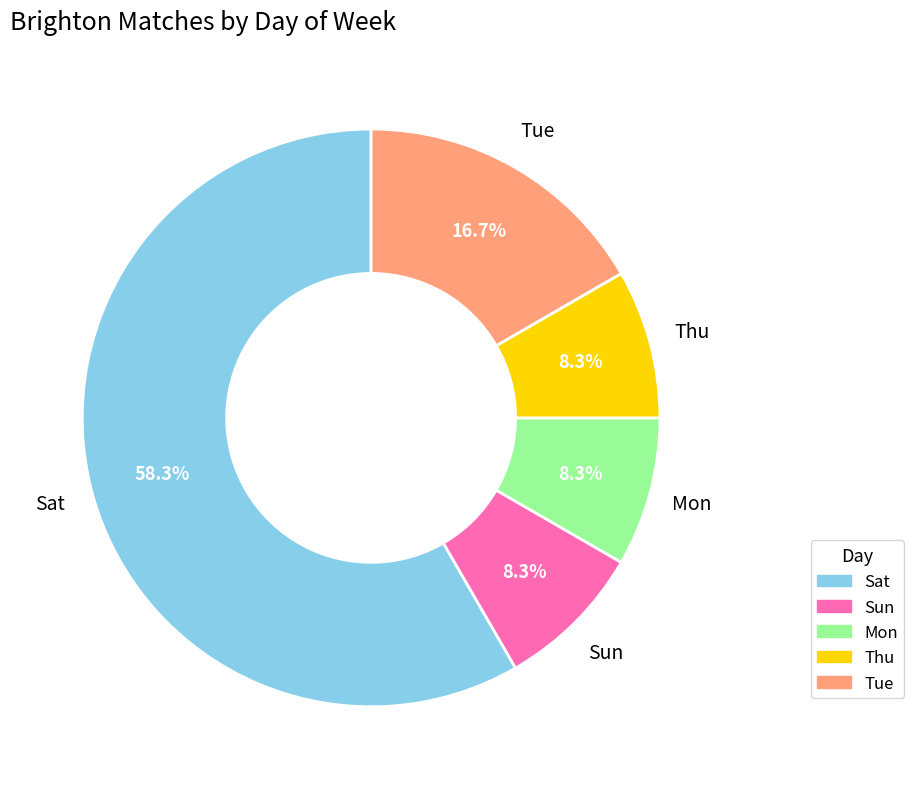

Is the sum of Thu and Sat greater than half?

Yes